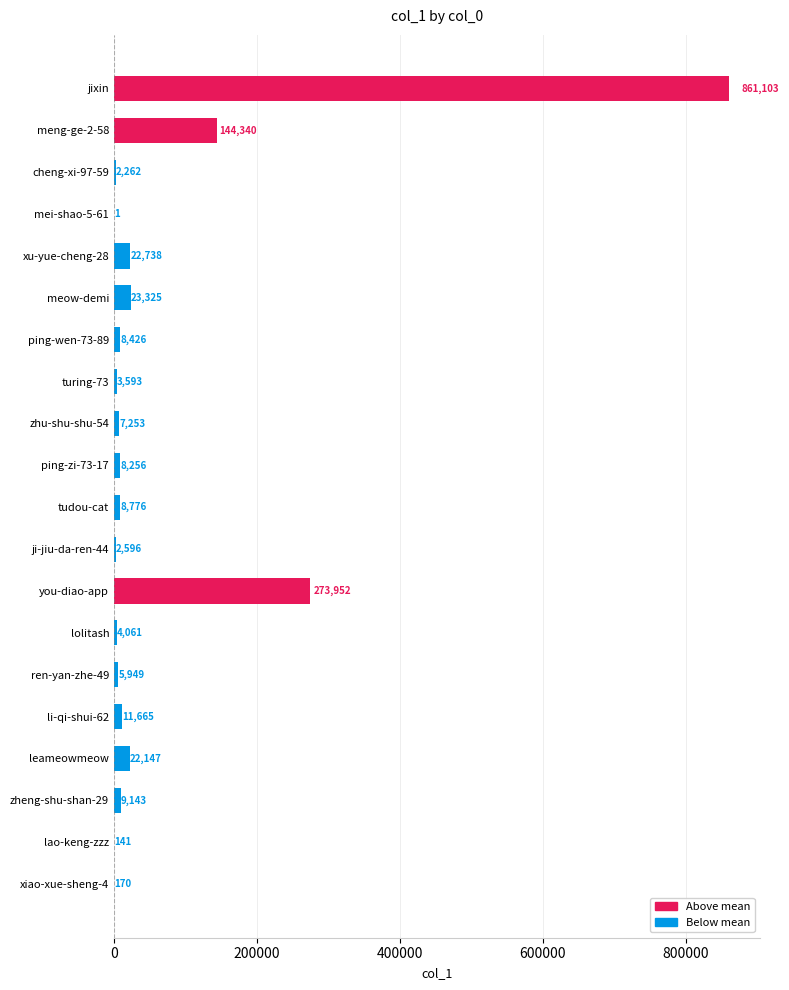

What is the approximate value at you-diao-app, to the nearest 50?

273950